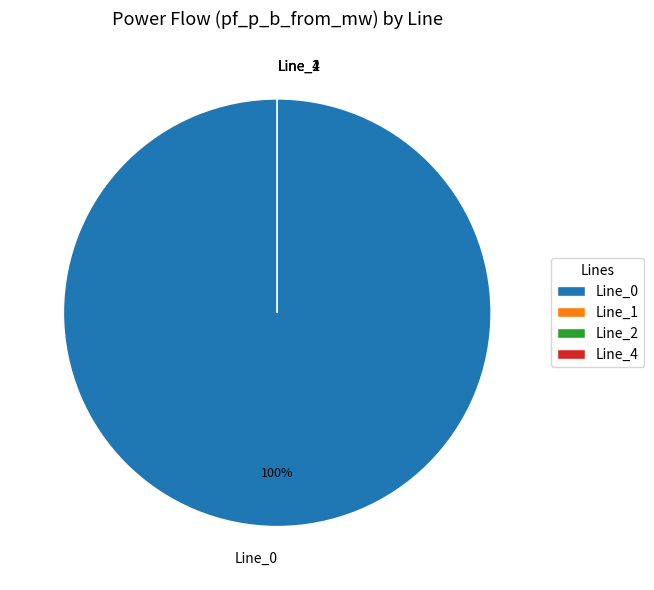

Which has a higher value, Line_0 or Line_2?

Line_0